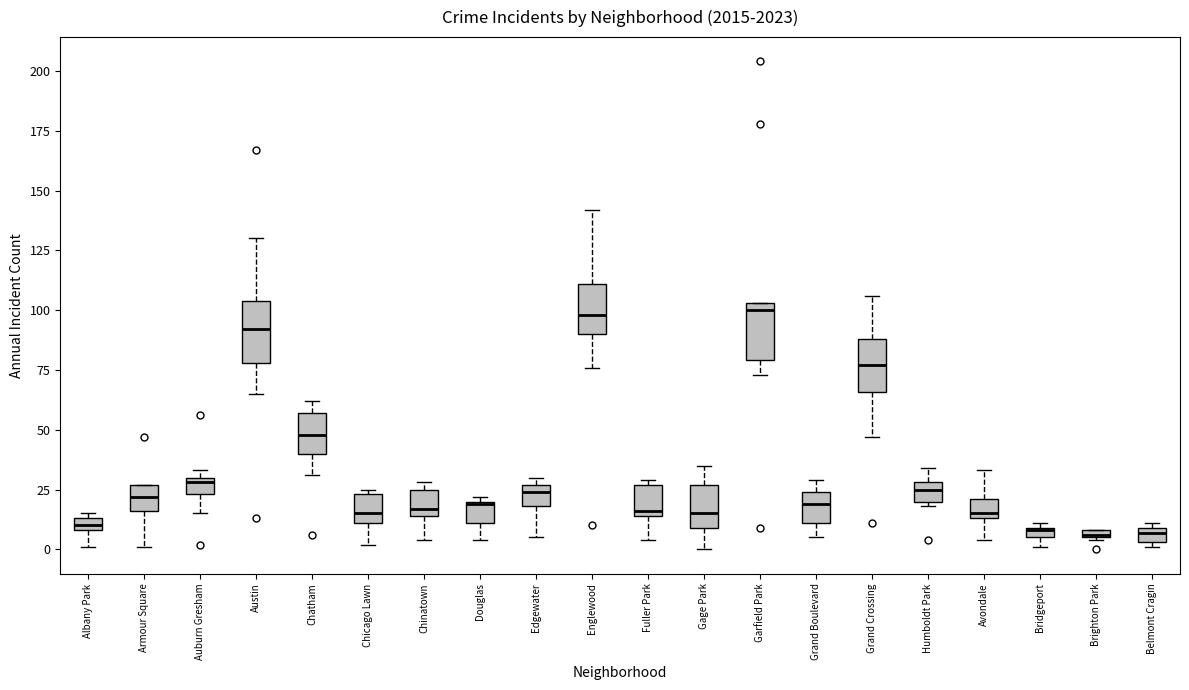

Where is the lower edge of the box for Fuller Park on the y-axis? The values are not printed on the chart, so give them approximately, as read against the axis.

15